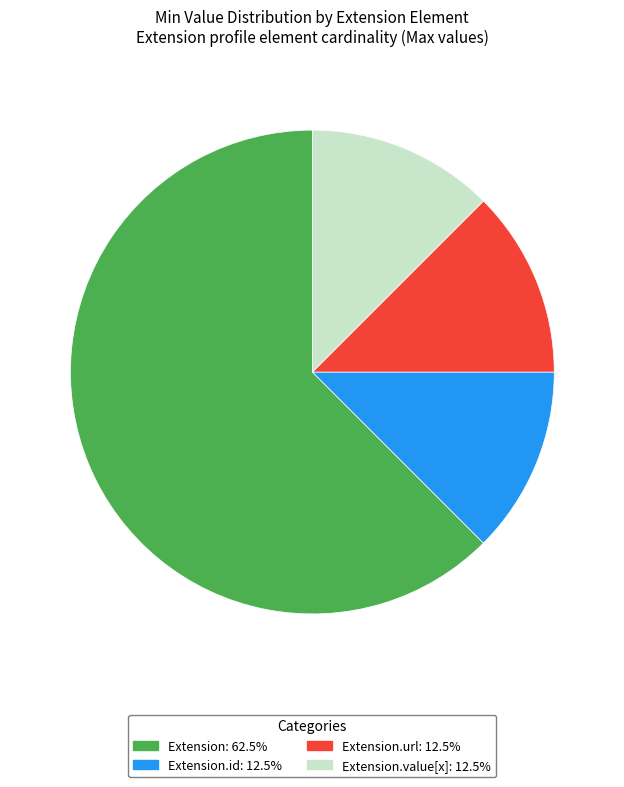

Is there a majority slice in this chart?

Yes